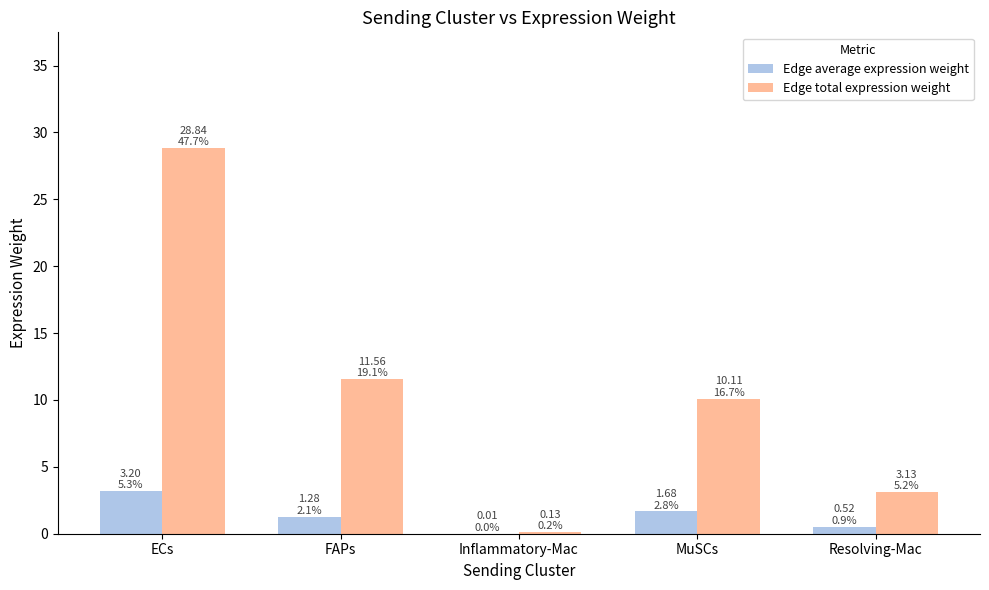

What is the average value of the Edge average expression weight series?

1.3